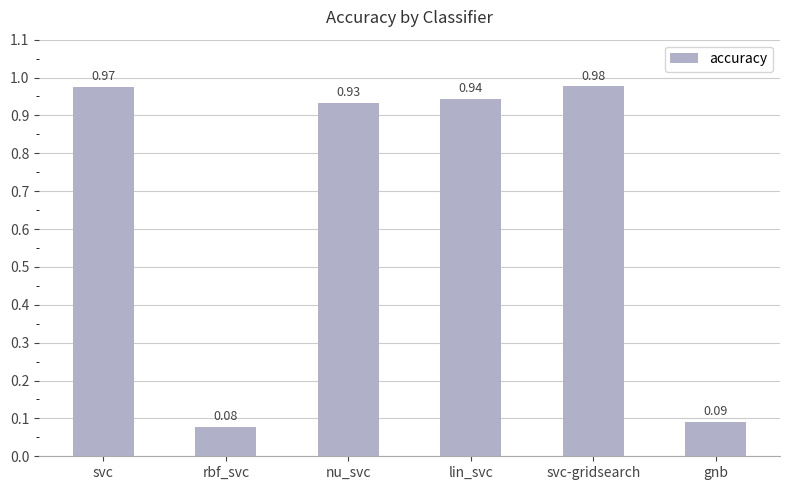

Count the number of categories in the chart.

6